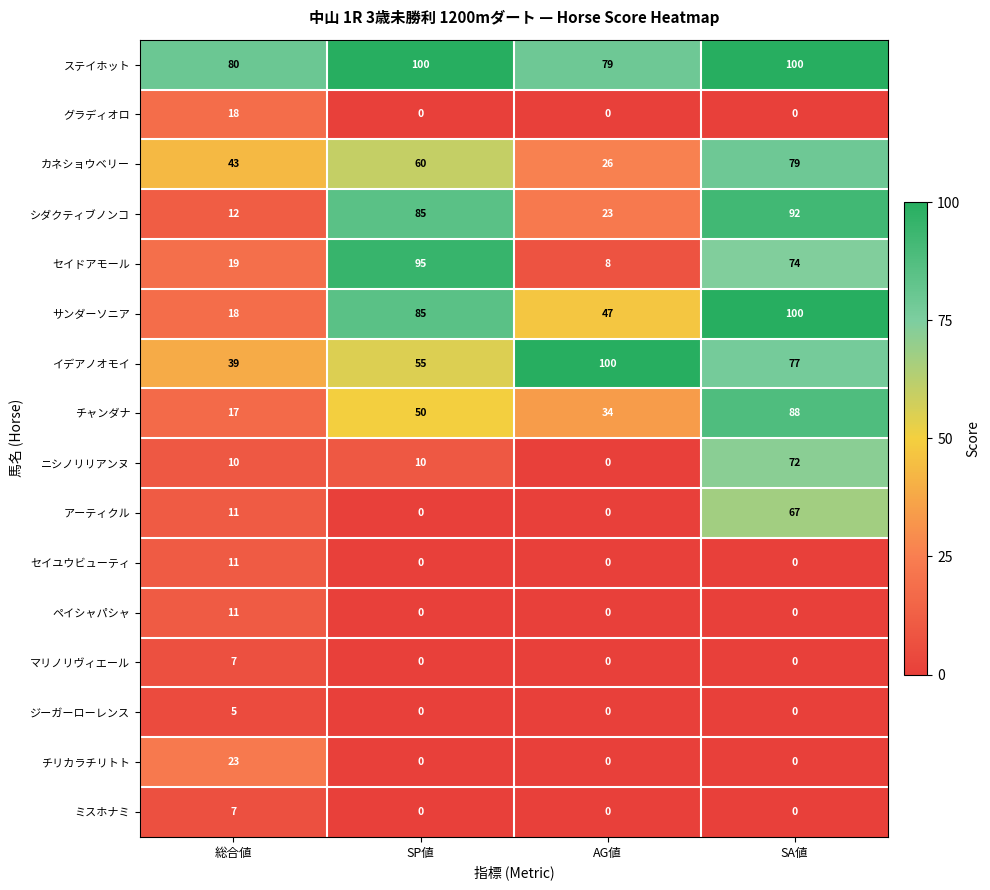

Count the マリノリヴィエール values in the range 0 to 7.

4